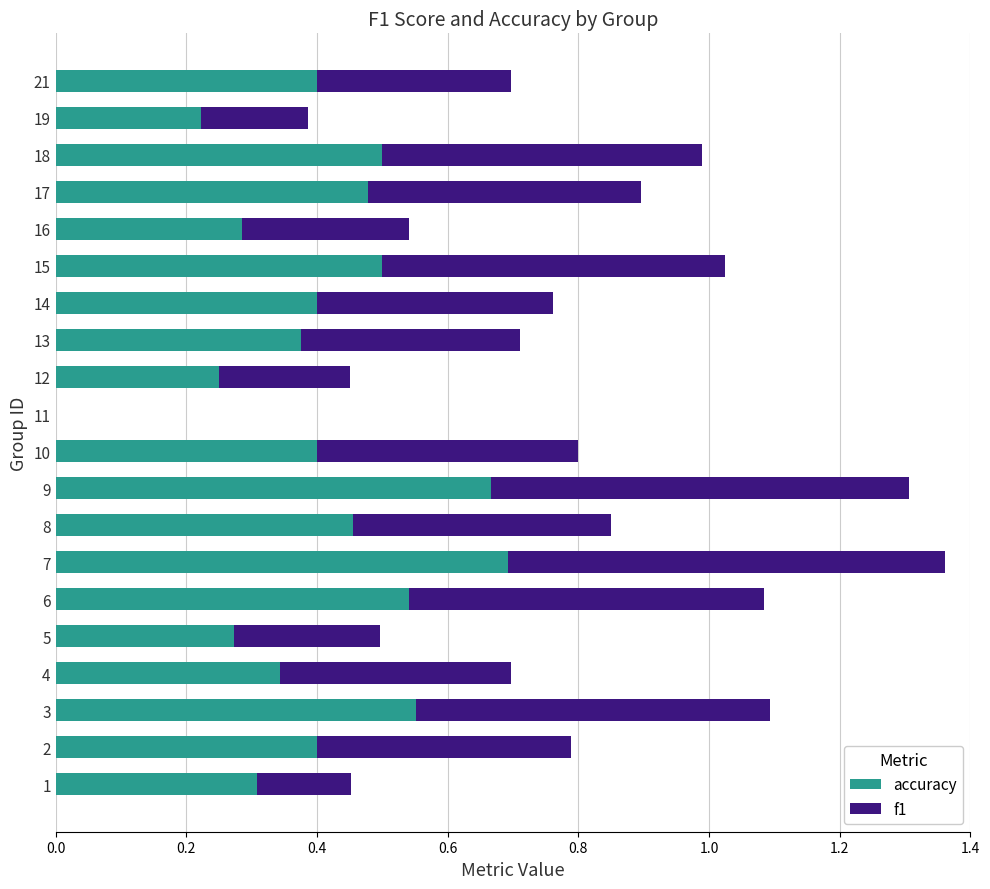

What is the total value across all series at 9?

1.3